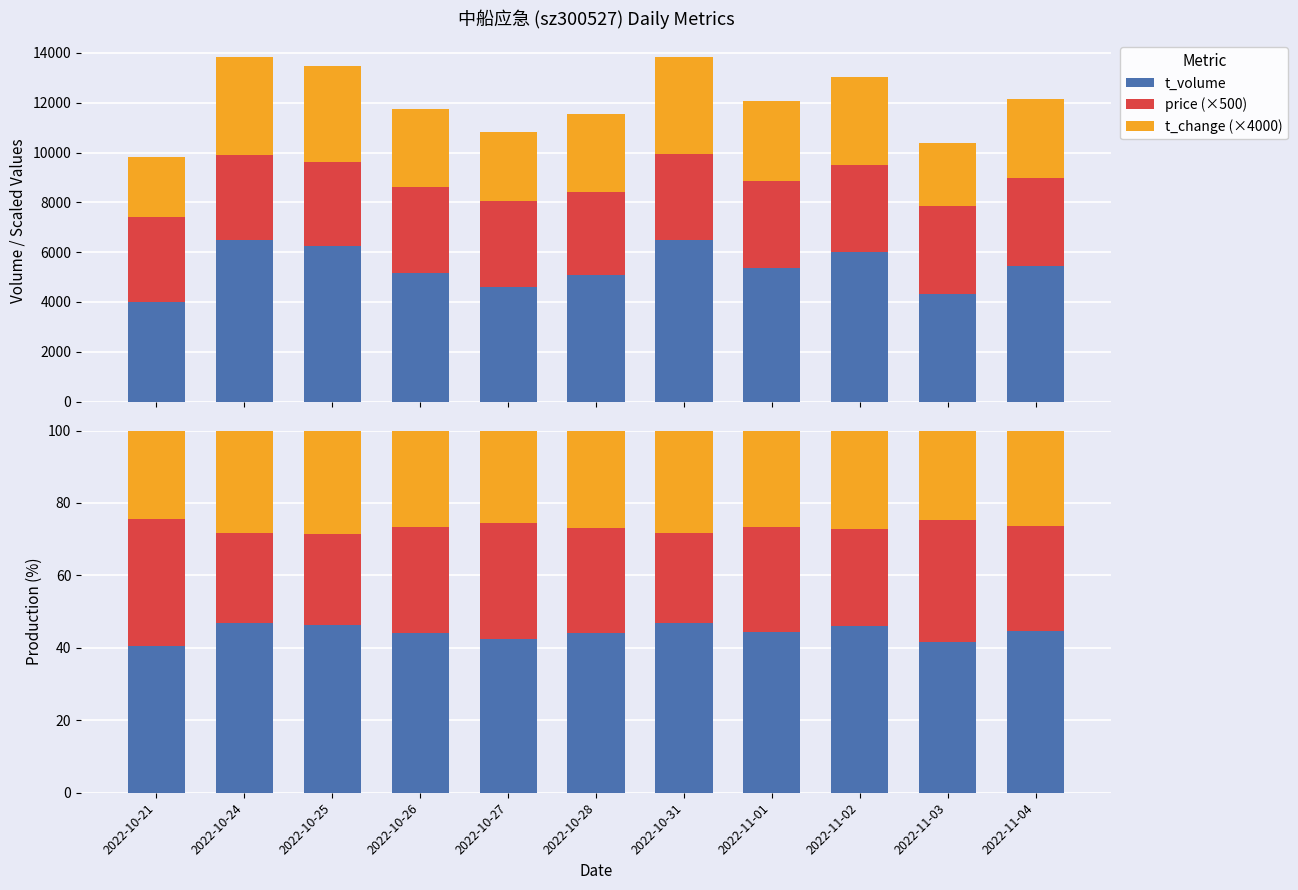

Which label corresponds to the largest value in the chart?

2022-10-24